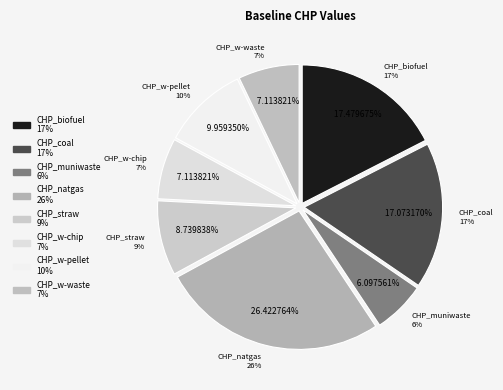

What percentage is the CHP_muniwaste slice, to the nearest percent?

6%